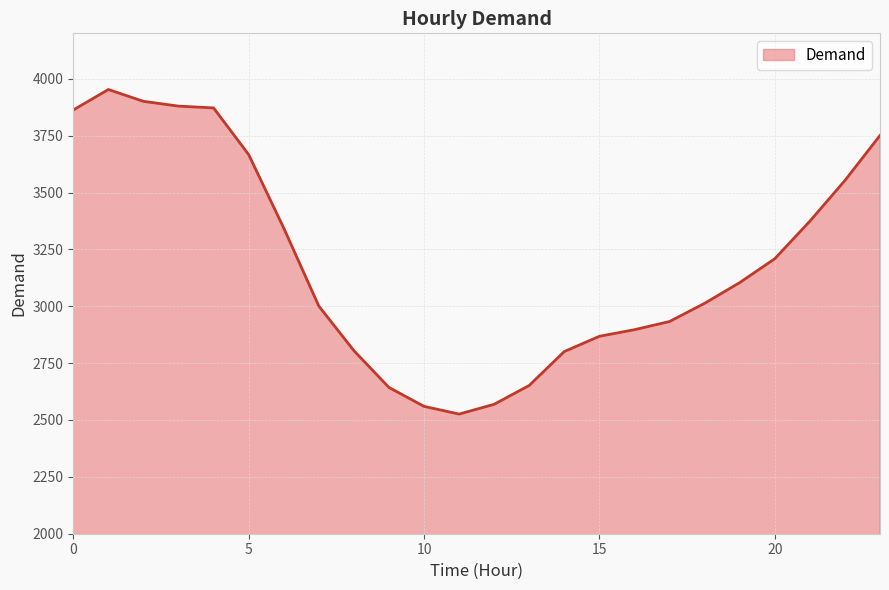

What is the difference between the maximum and minimum values?

1427